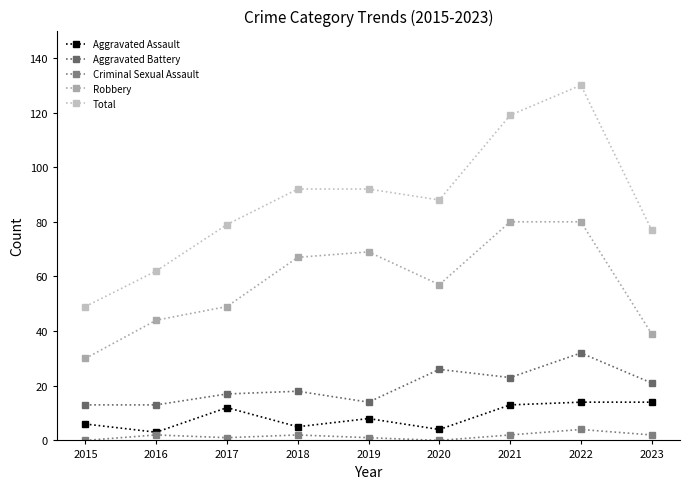

Which series has the largest total across all categories?

Total